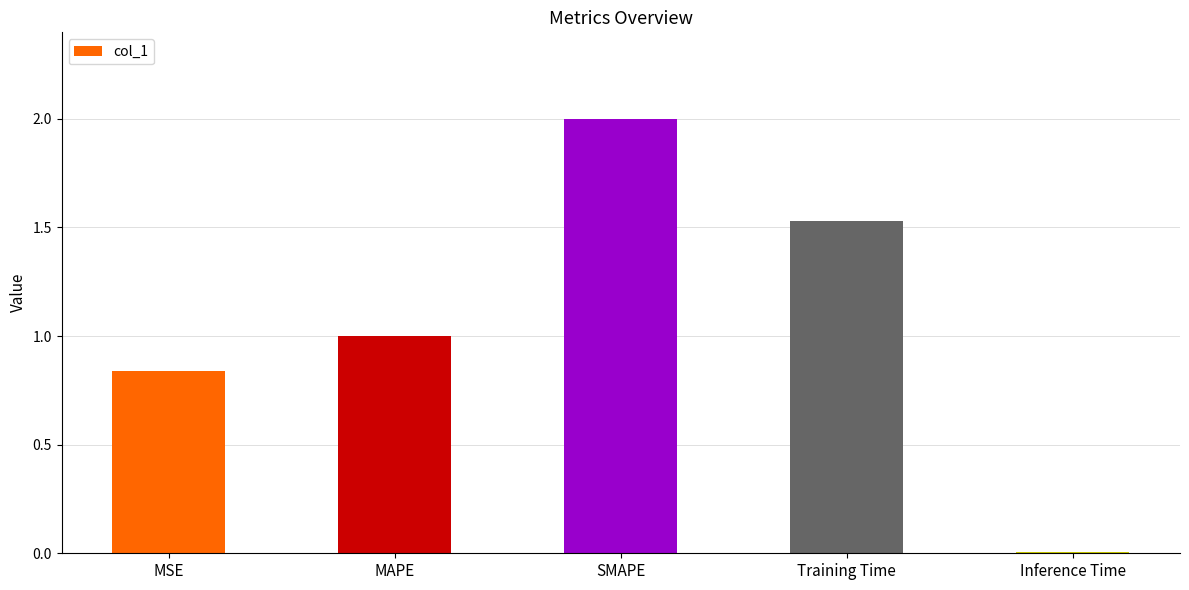

What is the maximum value shown in the chart?

2.0